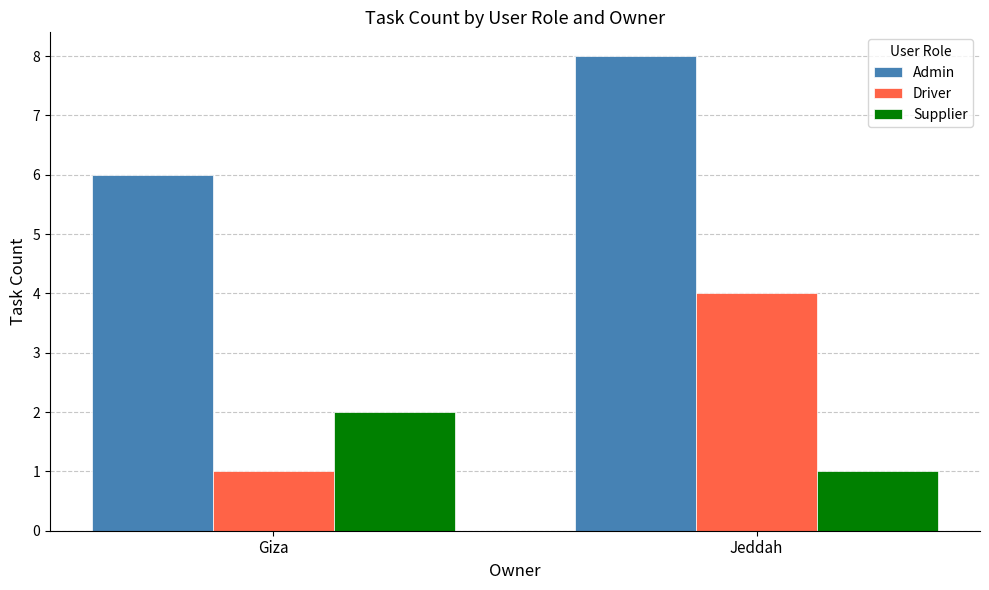

What value does the Admin series have at Giza?

6